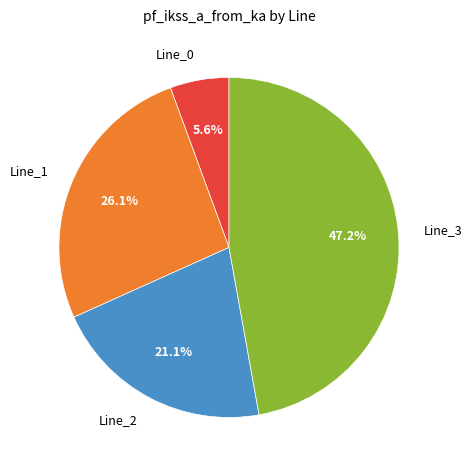

To the nearest percent, what percentage of the pie is Line_1?

26%